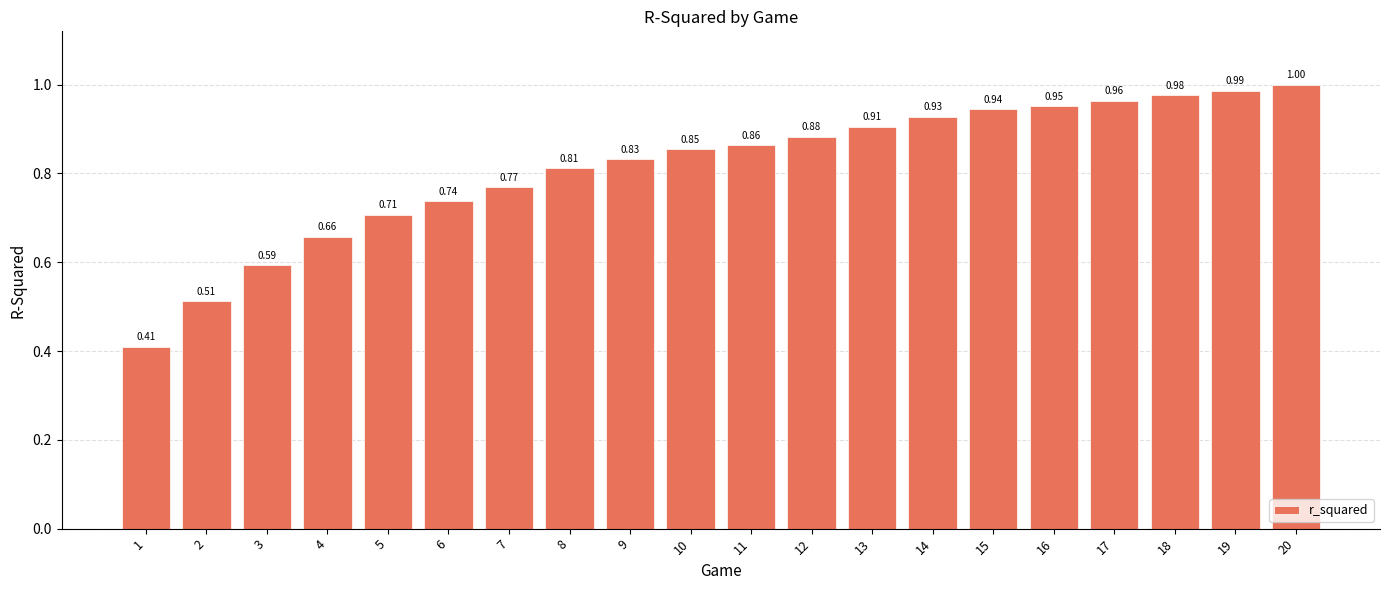

List the labels in order of value, smallest first.

1, 2, 3, 4, 5, 6, 7, 8, 9, 10, 11, 12, 13, 14, 15, 16, 17, 18, 19, 20